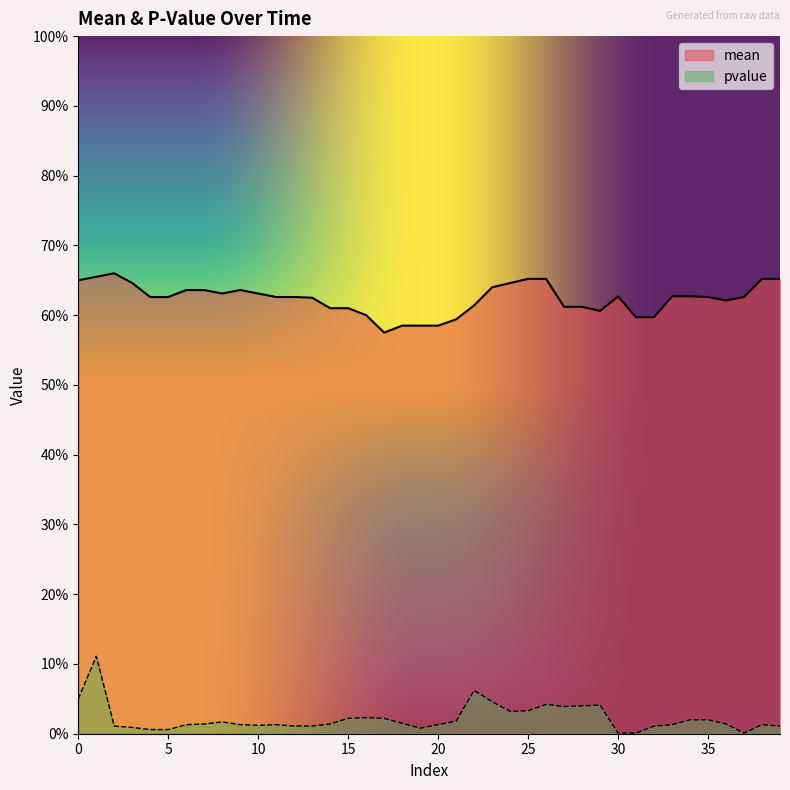

True or false: pvalue and mean cross at least once.

False